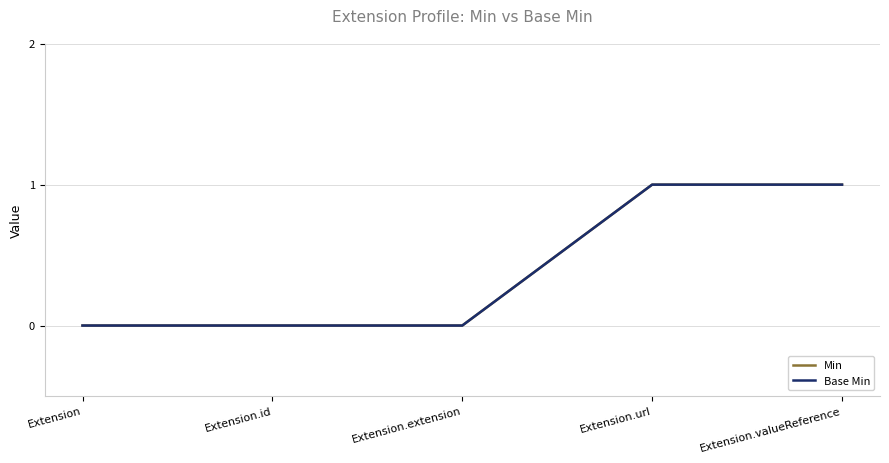

At which category is the sum across all series the highest?

Extension.url